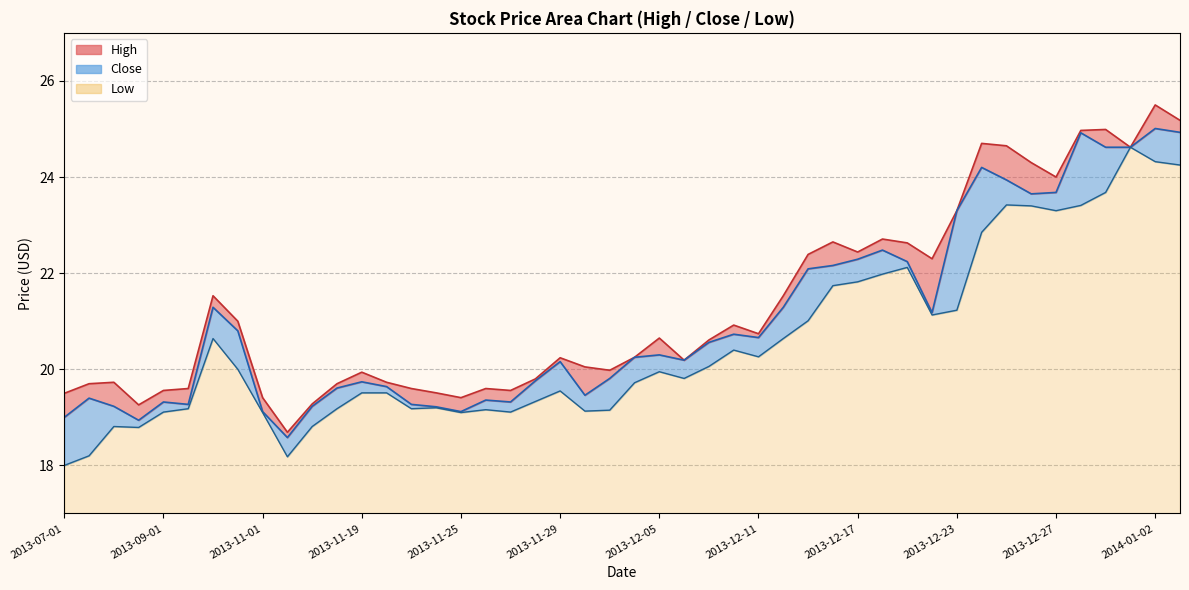

How many lines are shown in the chart?

3